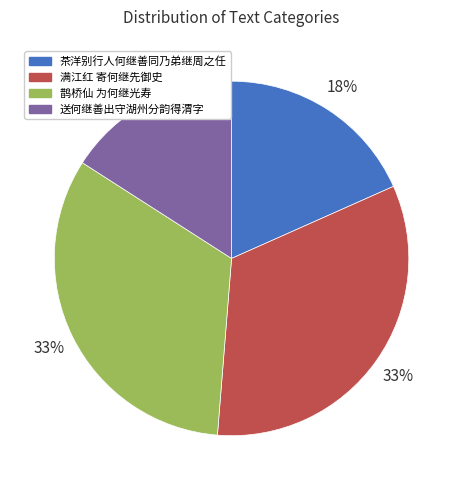

To the nearest percent, what portion does 鹊桥仙 为何继光寿 represent?

33%